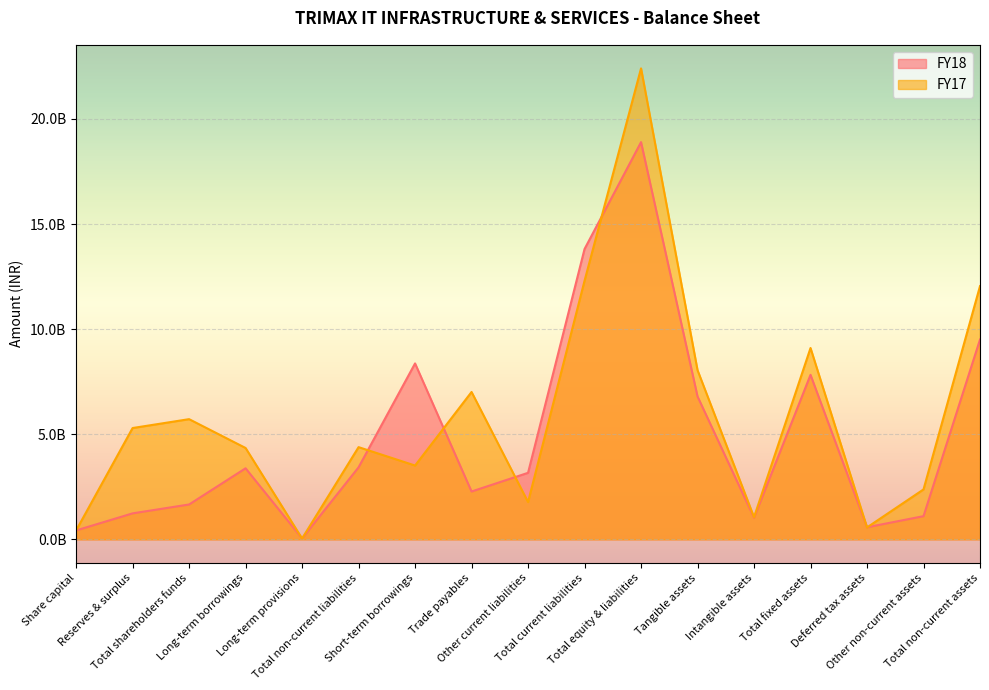

What is the minimum value shown in the chart?

40008000